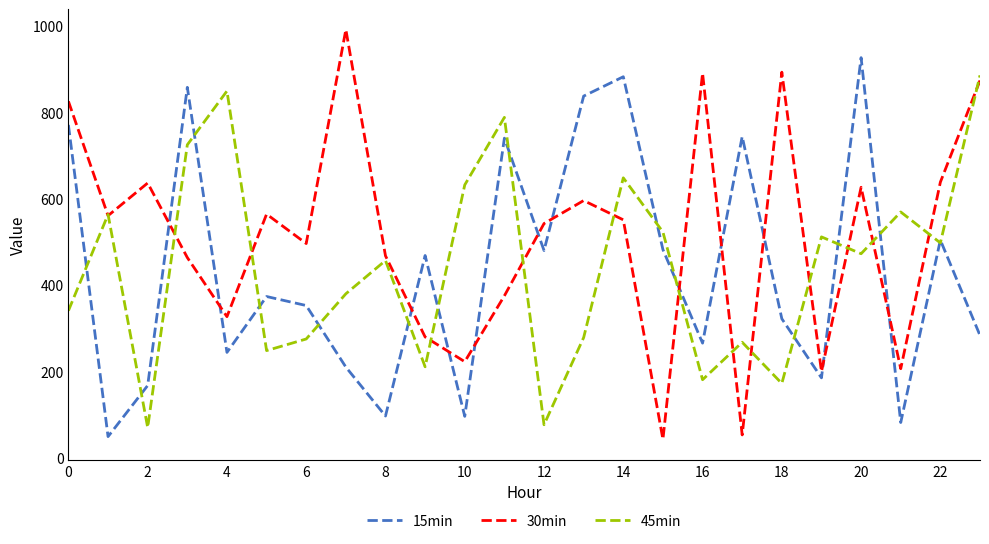

Which series has the largest total across all categories?

30min